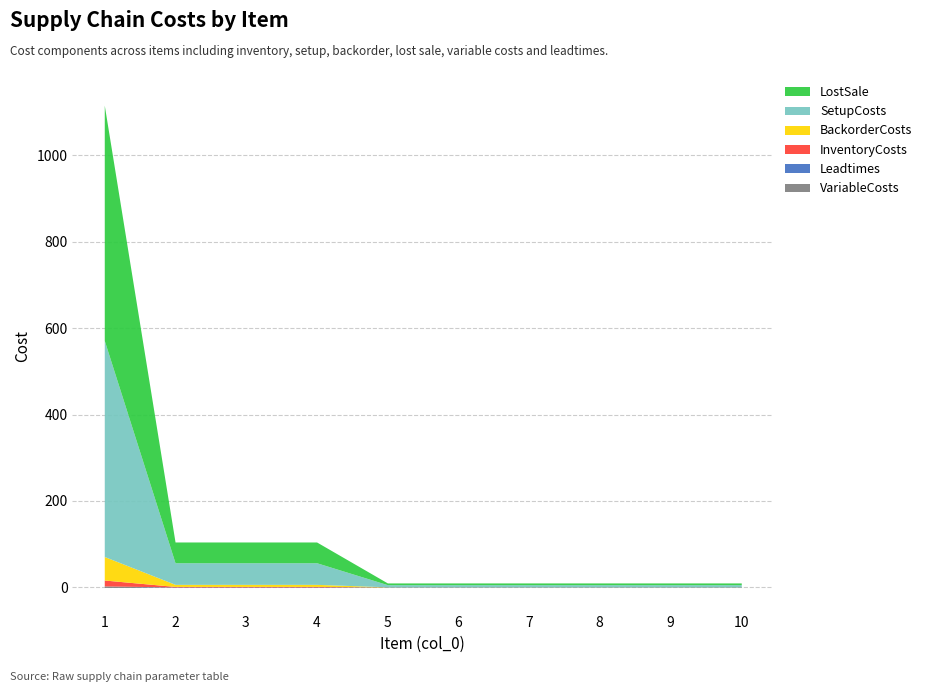

What is the difference between the maximum and minimum values in the BackorderCosts series?

54.0